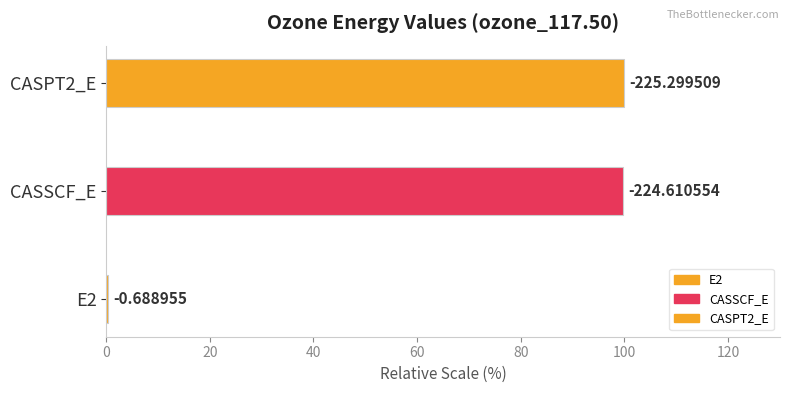

List the labels in order of value, smallest first.

E2, CASSCF_E, CASPT2_E